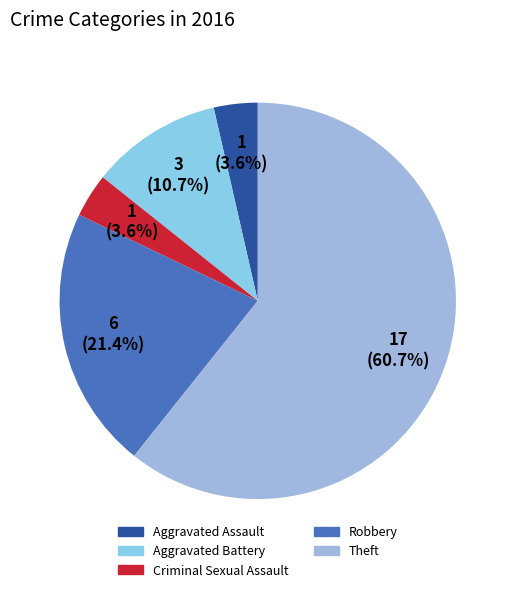

Is the sum of Criminal Sexual Assault and Aggravated Assault greater than half?

No